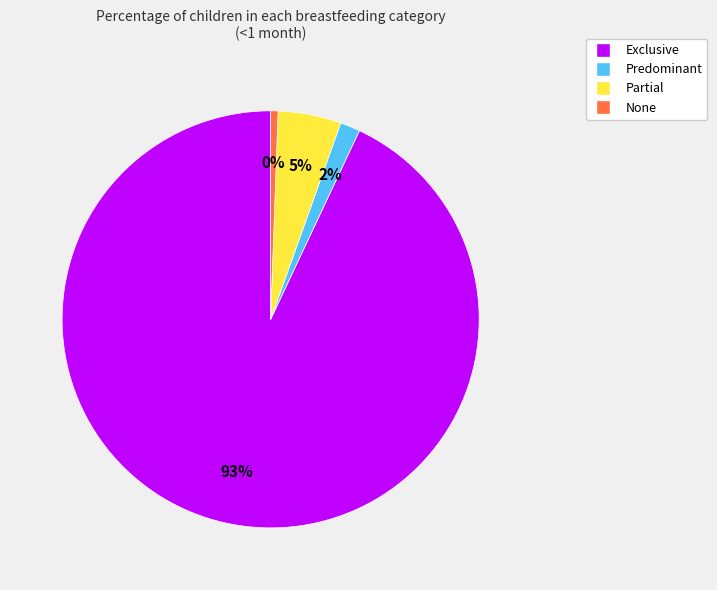

To the nearest percent, what portion does Exclusive represent?

93%